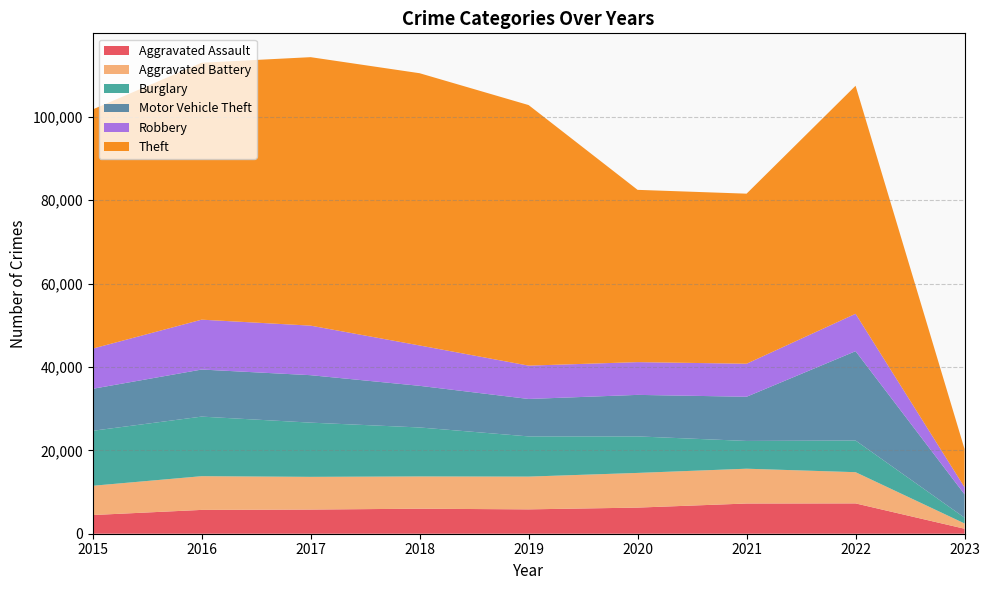

Reading left to right, extract all data points from this chart.

Aggravated Assault: 2015=4480	2016=5712	2017=5793	2018=6001	2019=5841	2020=6263	2021=7243	2022=7270	2023=1193
Aggravated Battery: 2015=7018	2016=8085	2017=7845	2018=7734	2019=7857	2020=8319	2021=8348	2022=7488	2023=1267
Burglary: 2015=13184	2016=14289	2017=13001	2018=11746	2019=9639	2020=8757	2021=6658	2022=7592	2023=1382
Motor Vehicle Theft: 2015=10068	2016=11286	2017=11380	2018=9984	2019=8977	2020=9956	2021=10598	2022=21424	2023=5603
Robbery: 2015=9638	2016=11960	2017=11880	2018=9679	2019=7994	2020=7855	2021=7918	2022=8970	2023=1685
Theft: 2015=57350	2016=61618	2017=64381	2018=65285	2019=62485	2020=41312	2021=40781	2022=54679	2023=9173